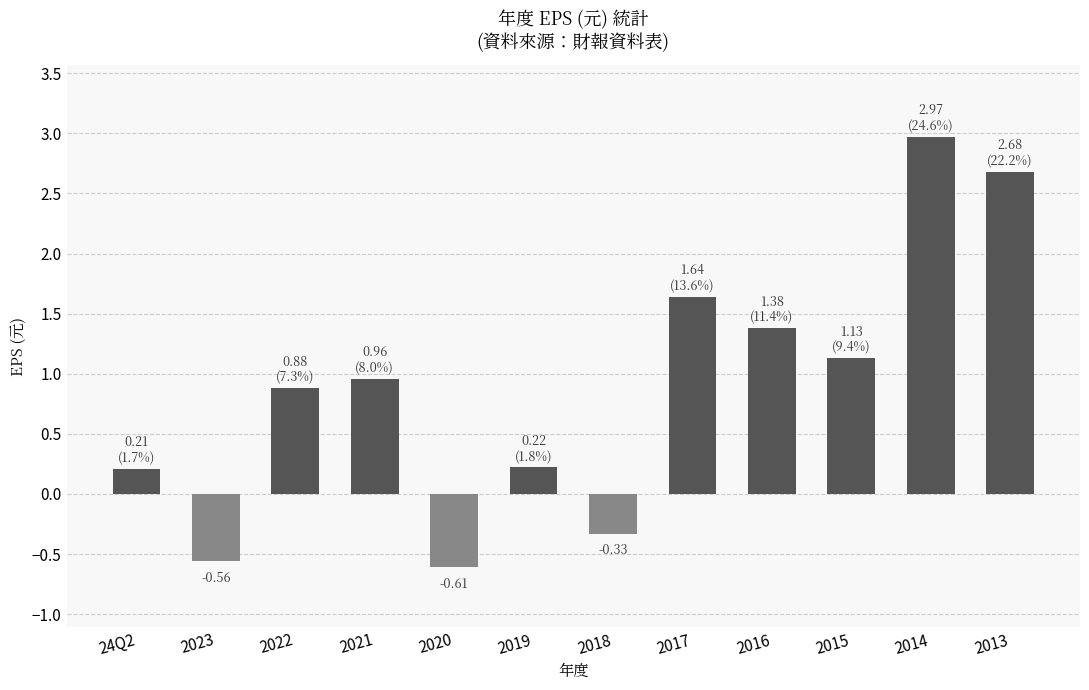

What is the minimum value shown in the chart?

-0.6